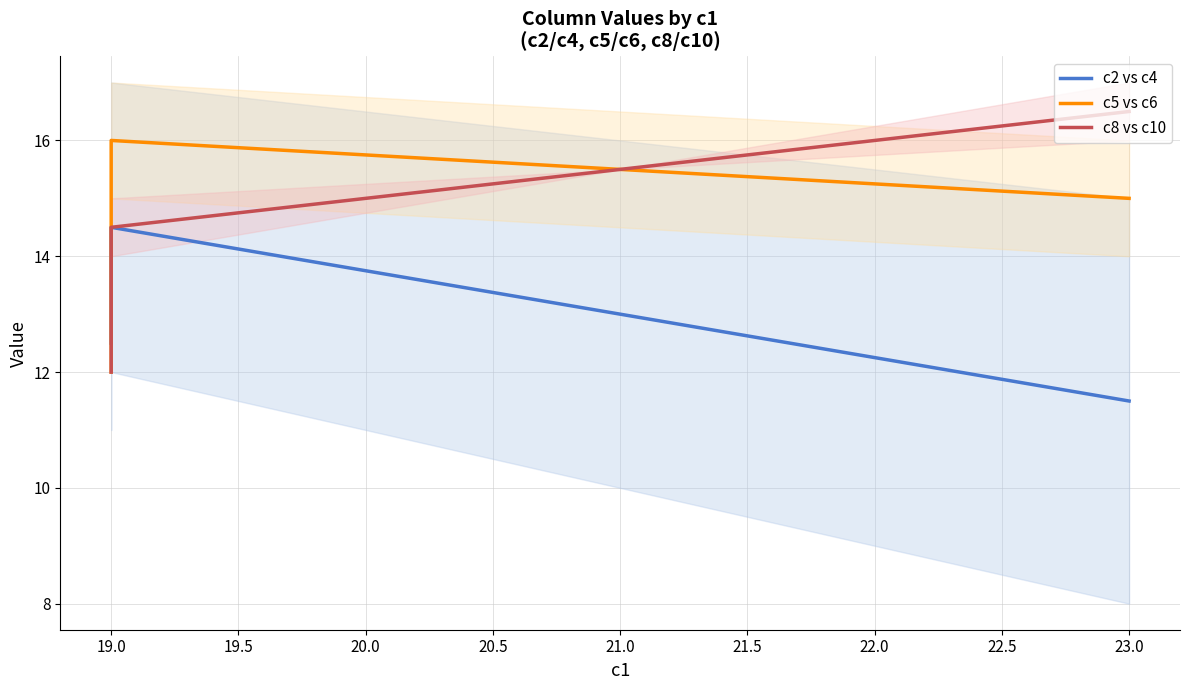

What is the difference between the maximum and second lowest values in the c8 vs c10 series?

2.0